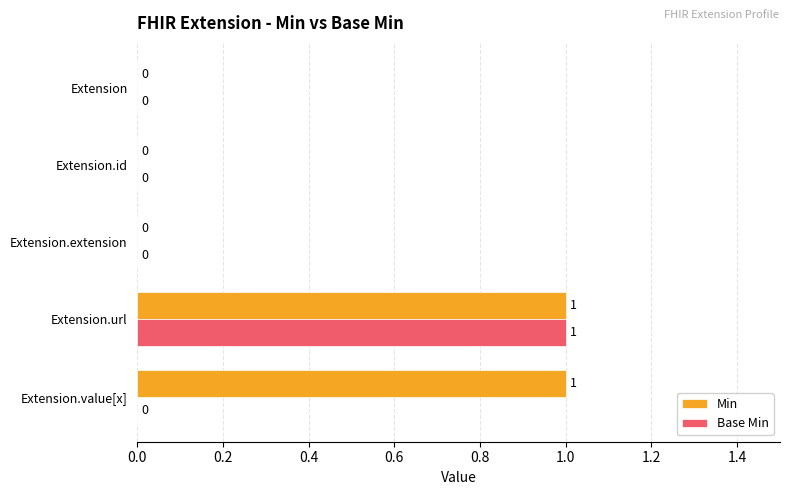

At which label does Base Min reach its peak?

Extension.url